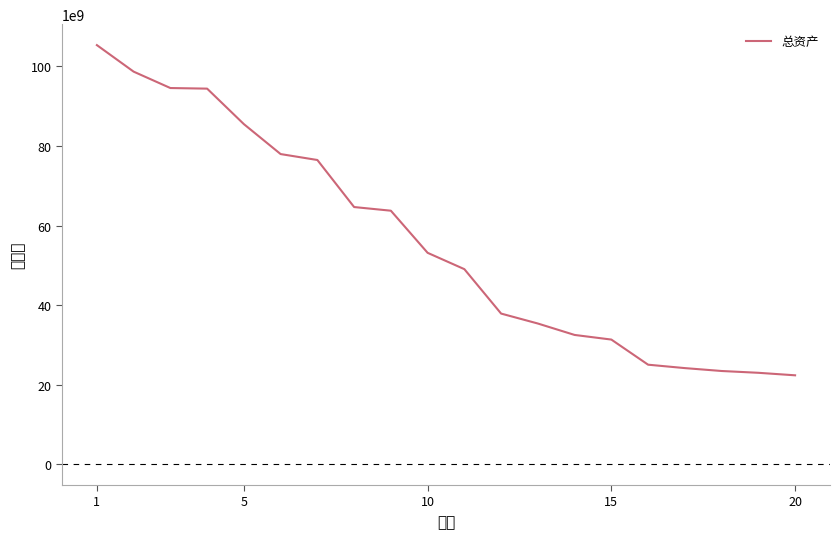

What is the minimum value shown in the chart?

22325422802.3